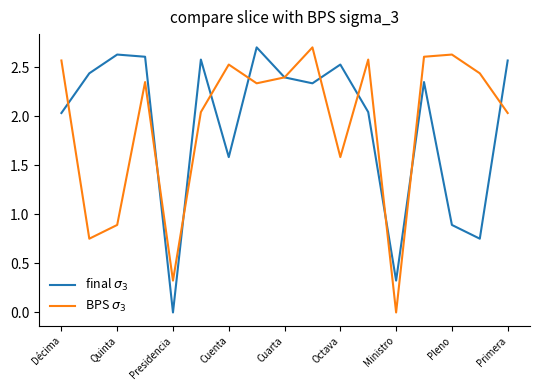

Does the chart have visible grid lines?

No